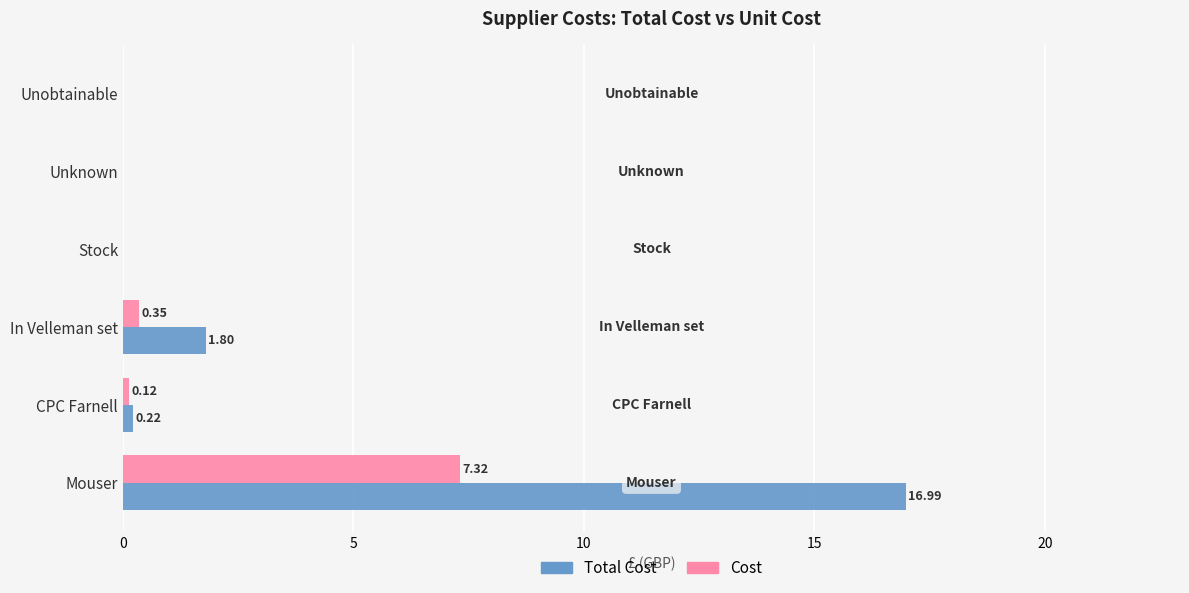

Which series has the largest total across all categories?

Total Cost